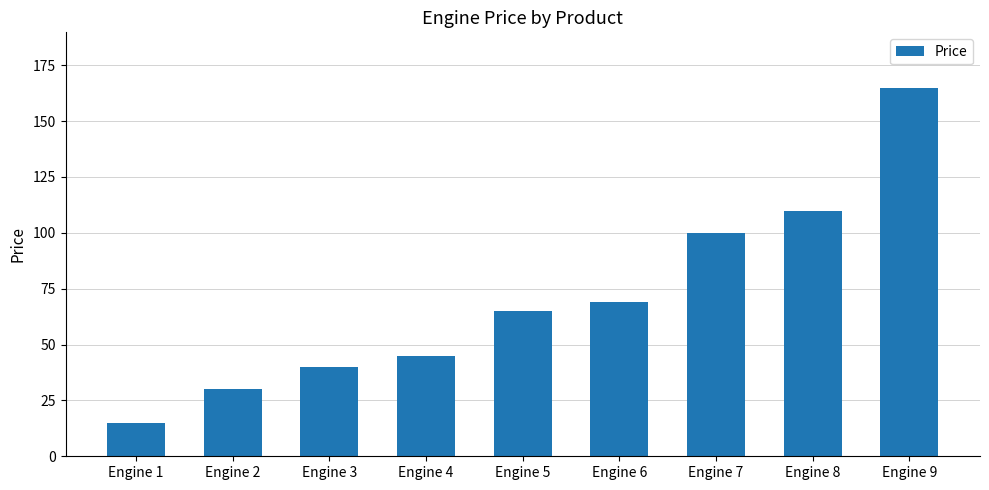

What is the minimum value shown in the chart?

15